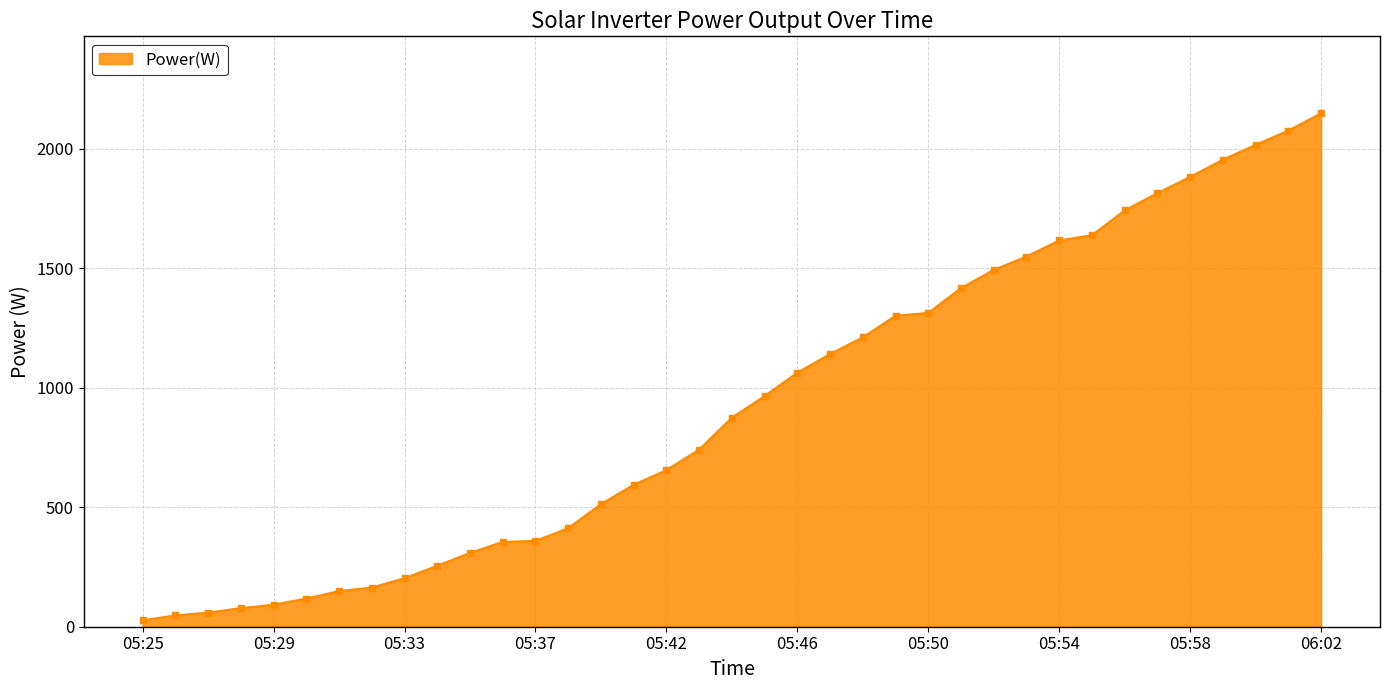

What is the average value?

928